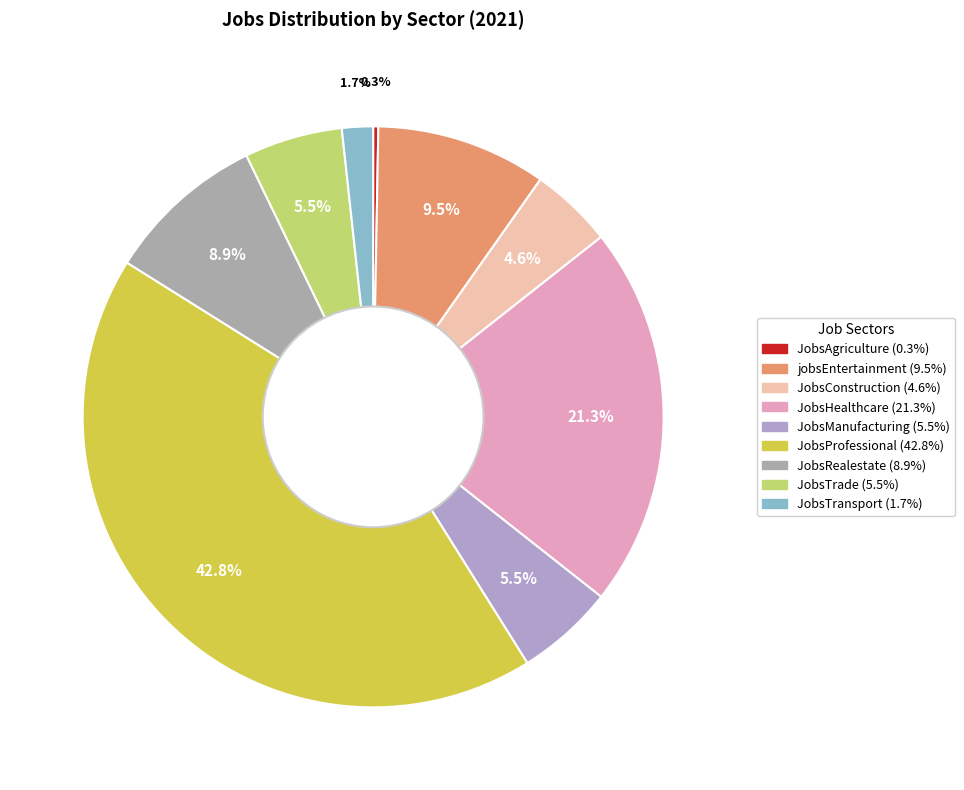

Which has a higher value, JobsHealthcare or JobsTrade?

JobsHealthcare